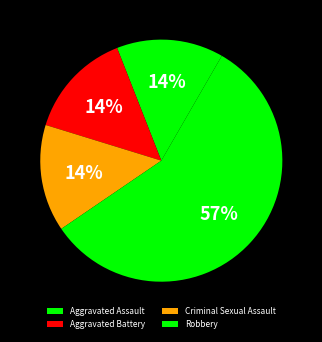

What is the largest slice in the pie chart?

Robbery